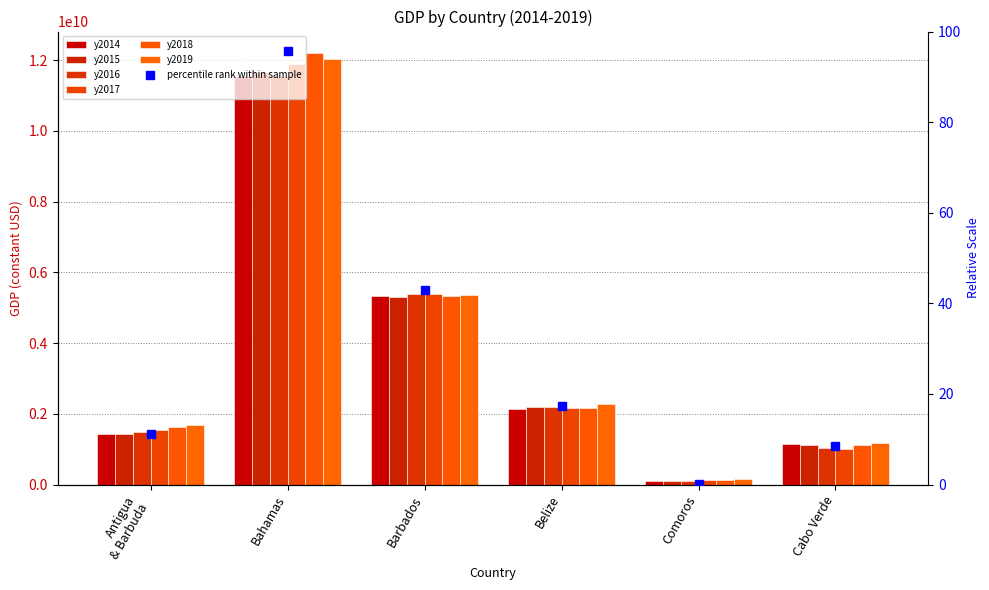

How many data points in y2017 are above 2154467872?

3